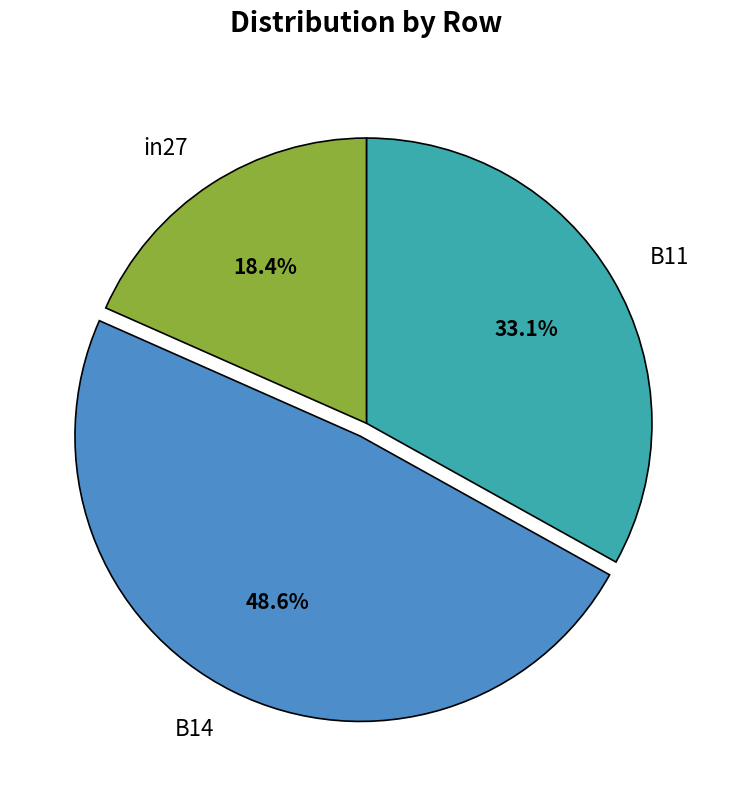

To the nearest percent, what percentage of the pie is B14?

49%